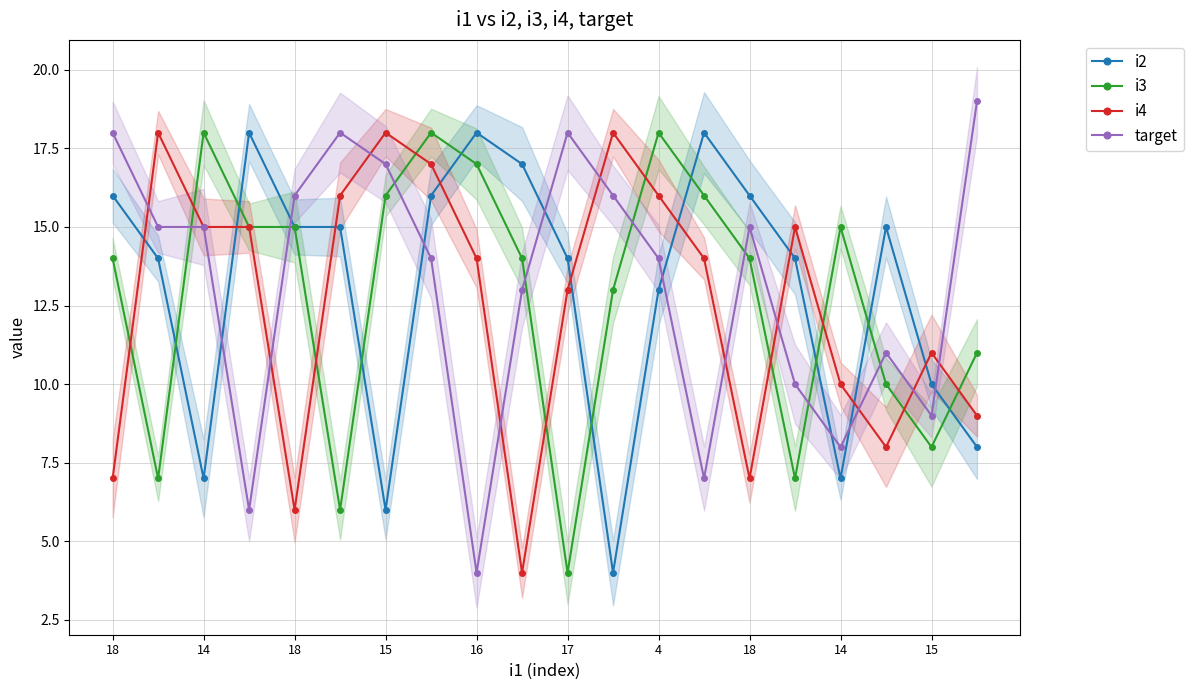

Reading left to right, extract all data points from this chart.

i2: 16	14	7	18	15	15	6	16	18	17	14	4	13	18	16	14	7	15	10	8
i3: 14	7	18	15	15	6	16	18	17	14	4	13	18	16	14	7	15	10	8	11
i4: 7	18	15	15	6	16	18	17	14	4	13	18	16	14	7	15	10	8	11	9
target: 18	15	15	6	16	18	17	14	4	13	18	16	14	7	15	10	8	11	9	19